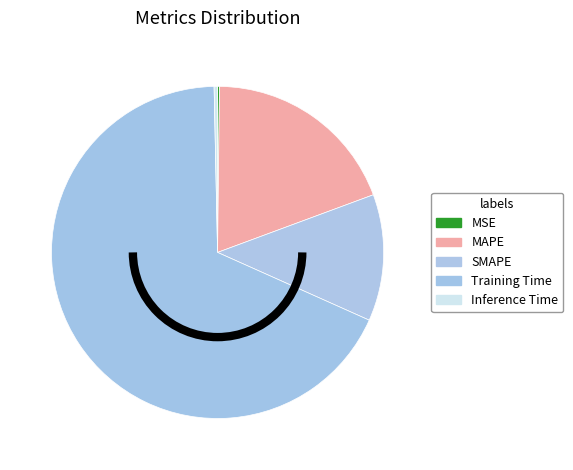

To the nearest percent, what portion does MAPE represent?

19%